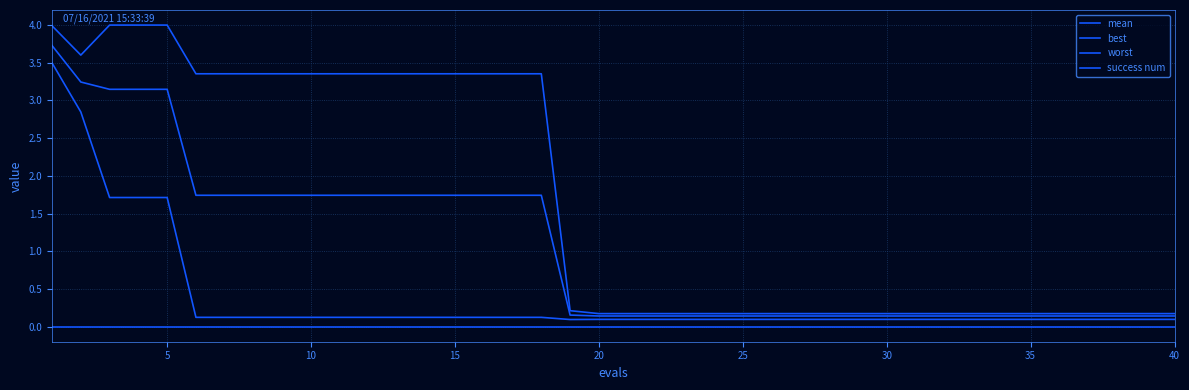

Is this an area chart (filled region under the line)?

No